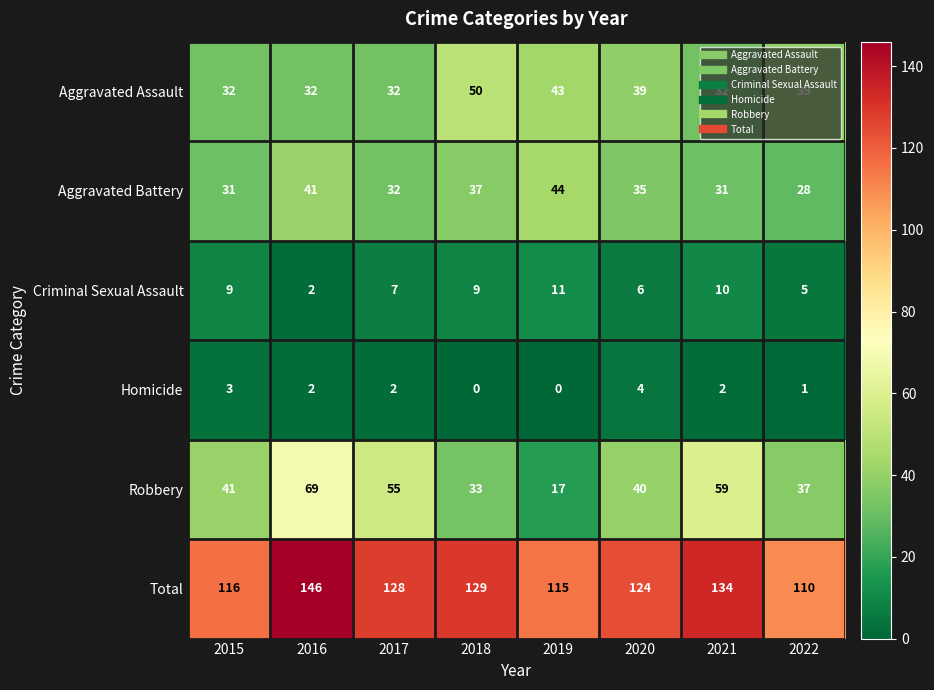

True or false: Aggravated Battery has a value of 37 at 2018.

True